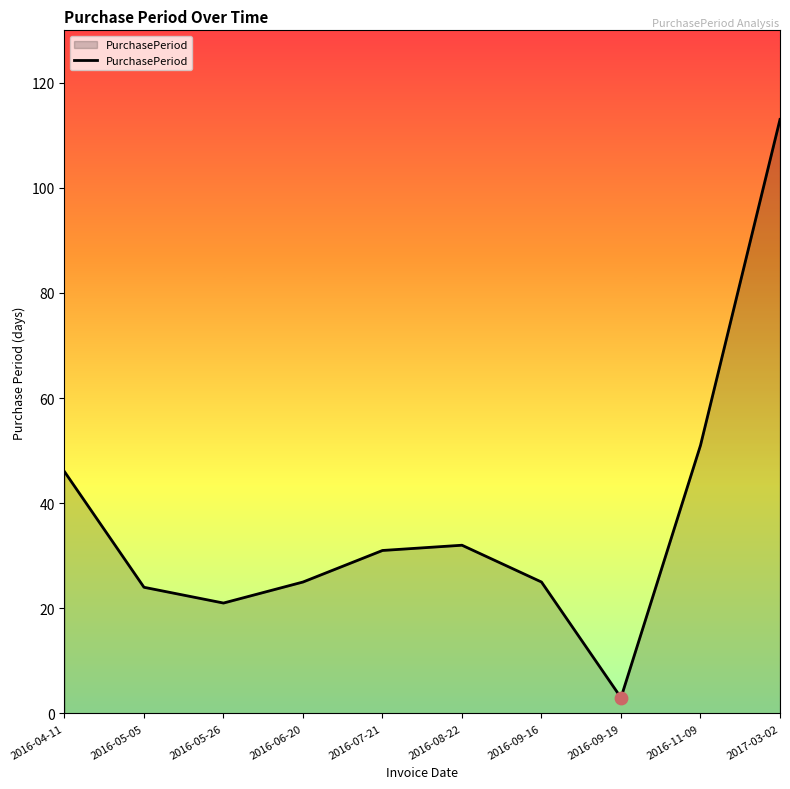

Approximately how many times larger is the value at 2016-05-05 compared to 2016-06-20?

1.0